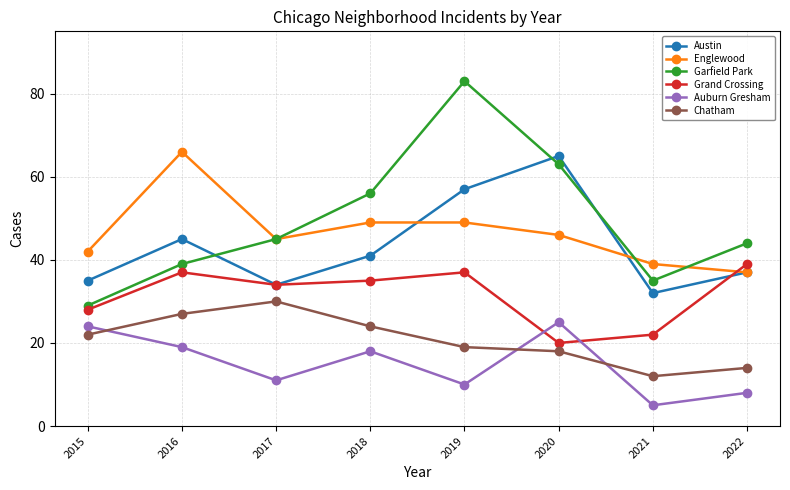

How many lines are shown in the chart?

6